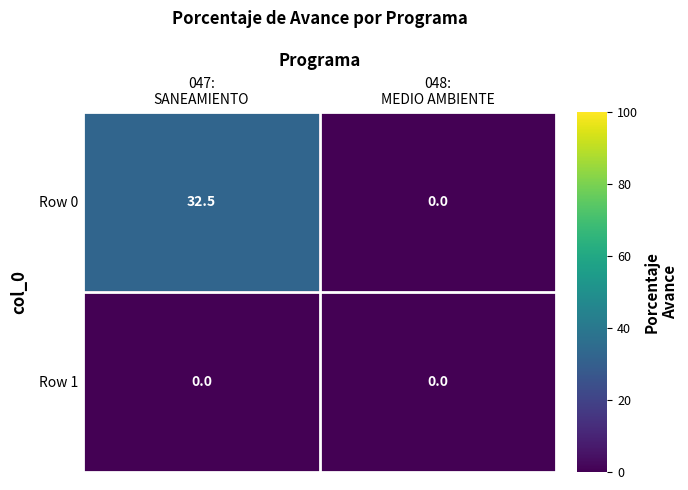

What is the difference between the maximum and minimum values in the Row 0 series?

32.5